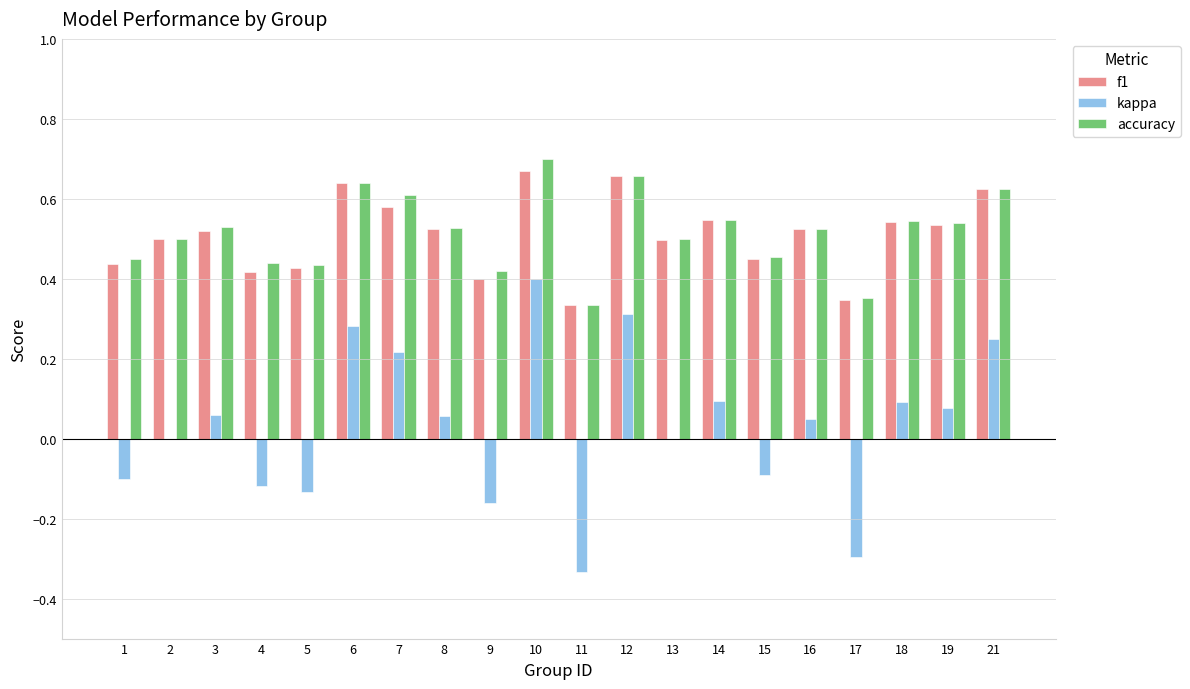

The value of f1 at 15 is 0.5. True or false?

True